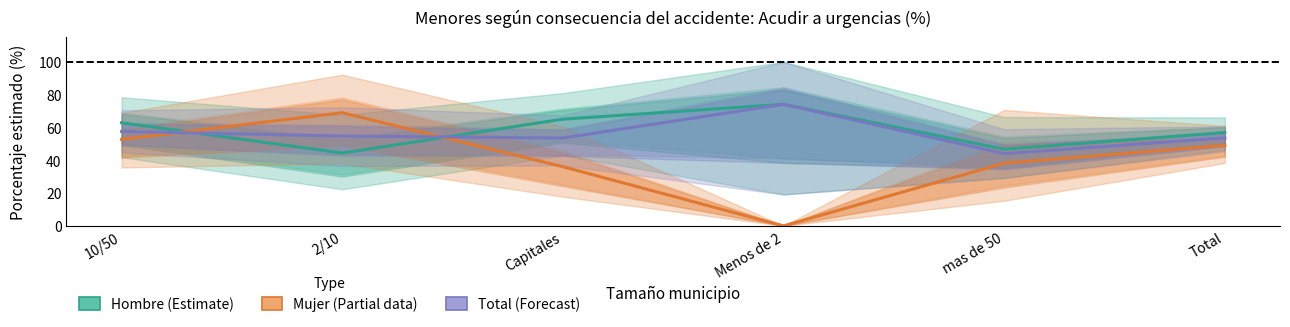

At which label is Total (Forecast) closest to 59?

10/50